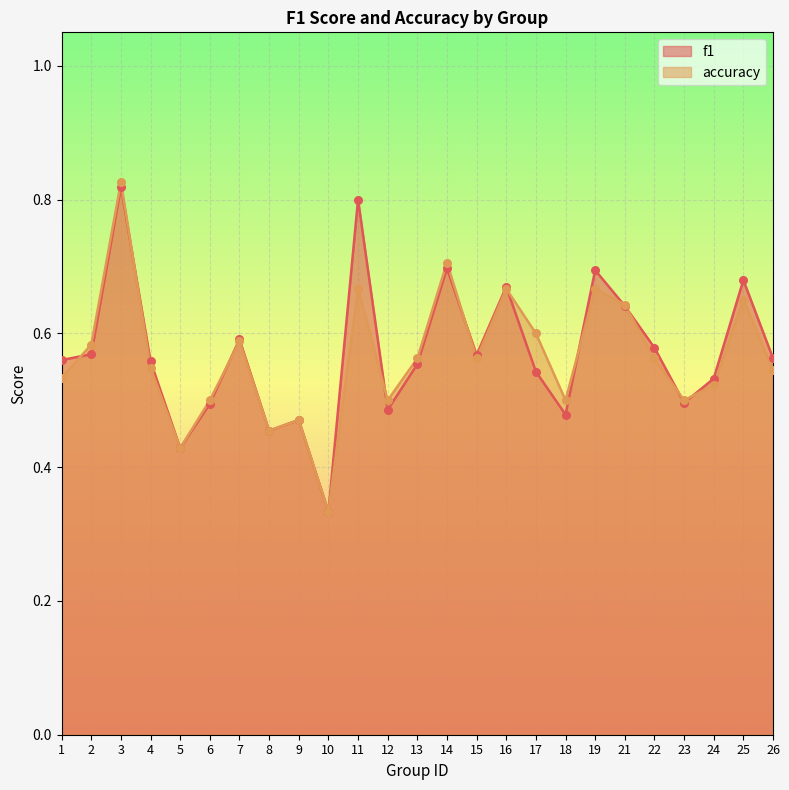

Which series has the largest Y range (max minus min)?

accuracy